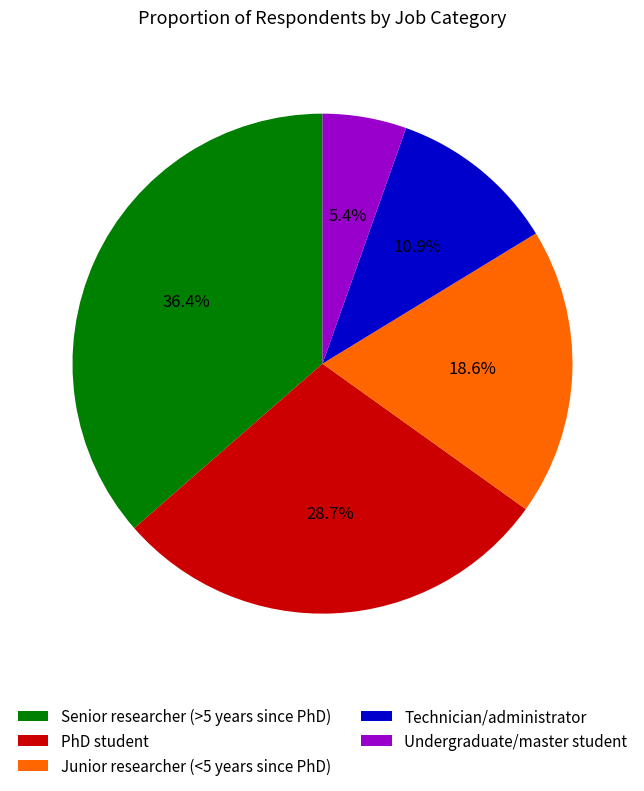

What is the ratio of the value at PhD student to the value at Technician/administrator?

2.6